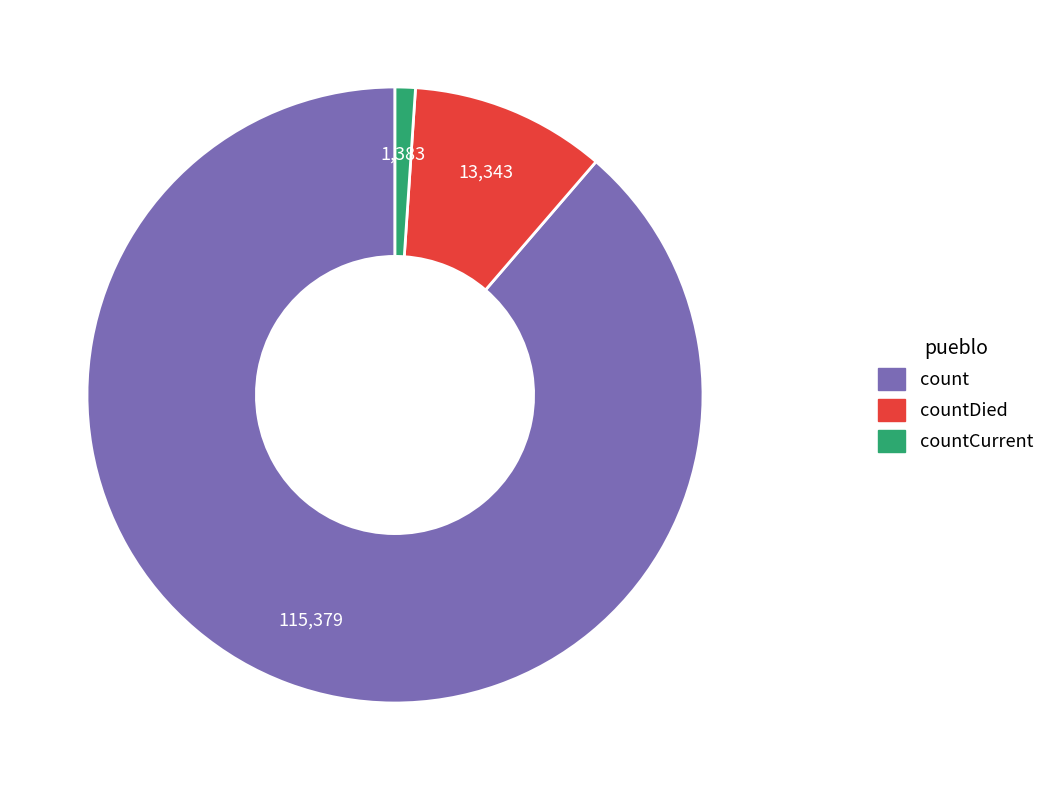

Which slice is the smallest?

countCurrent